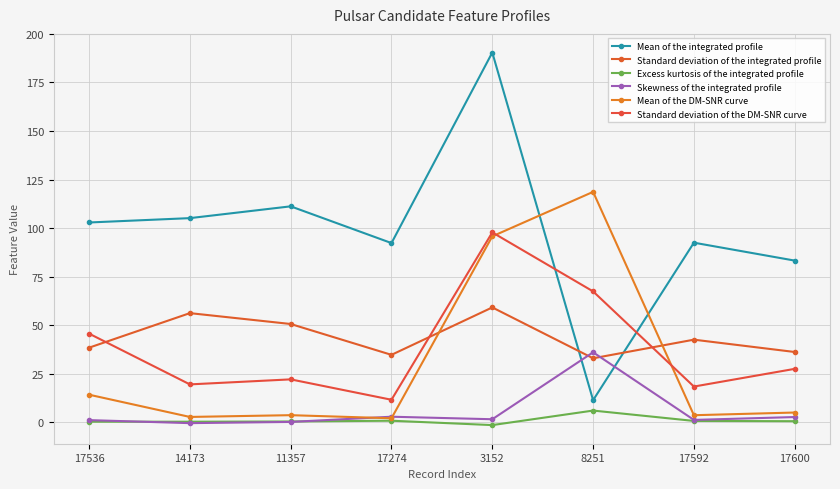

How many categories are shown in the chart?

8